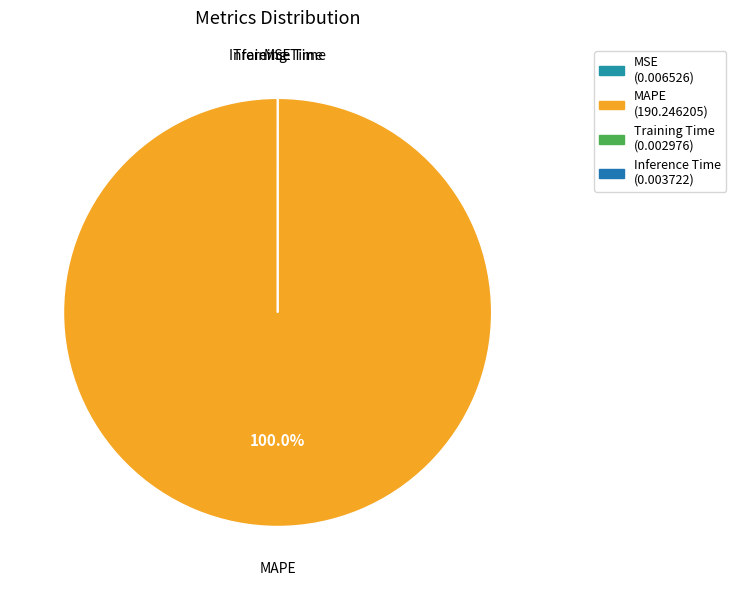

What is the largest slice in the pie chart?

MAPE